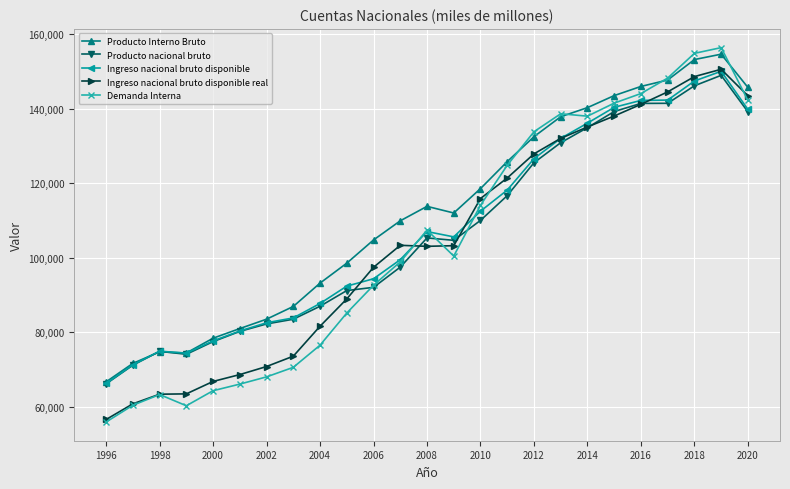

What is the greatest value displayed?

156422